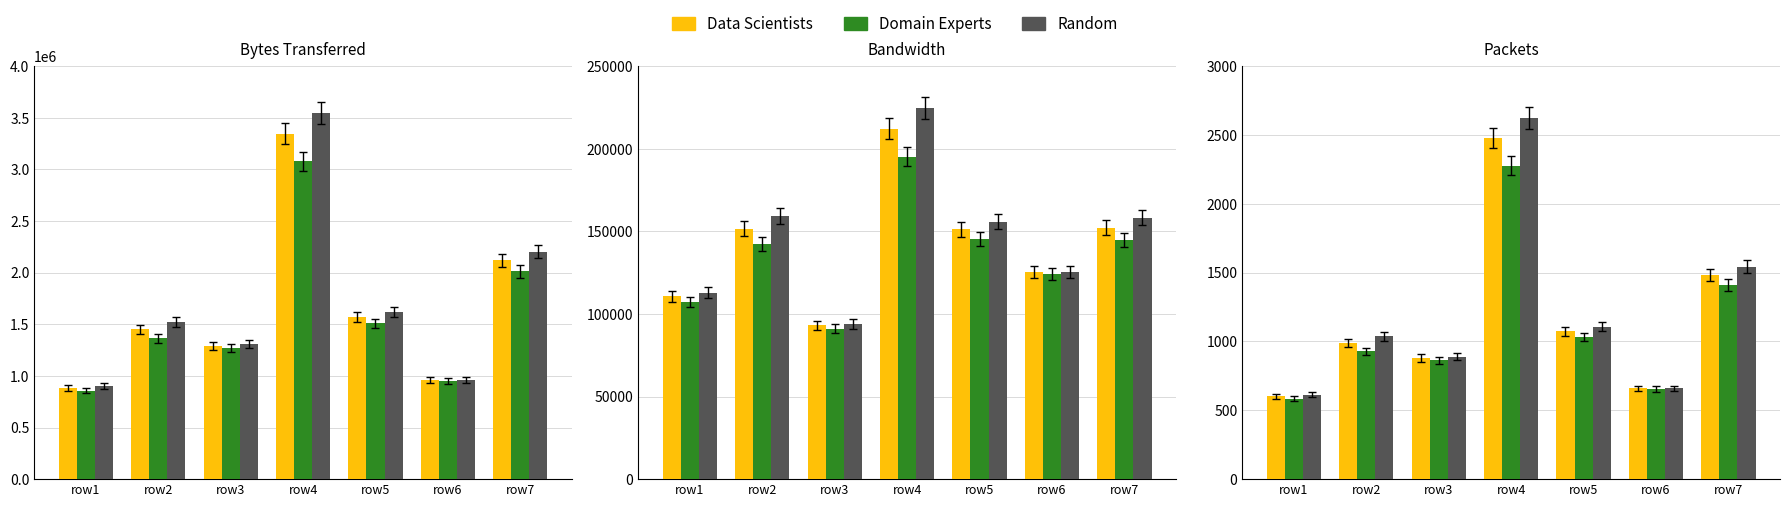

The value of Domain Experts at row4 is 3176.3. True or false?

False